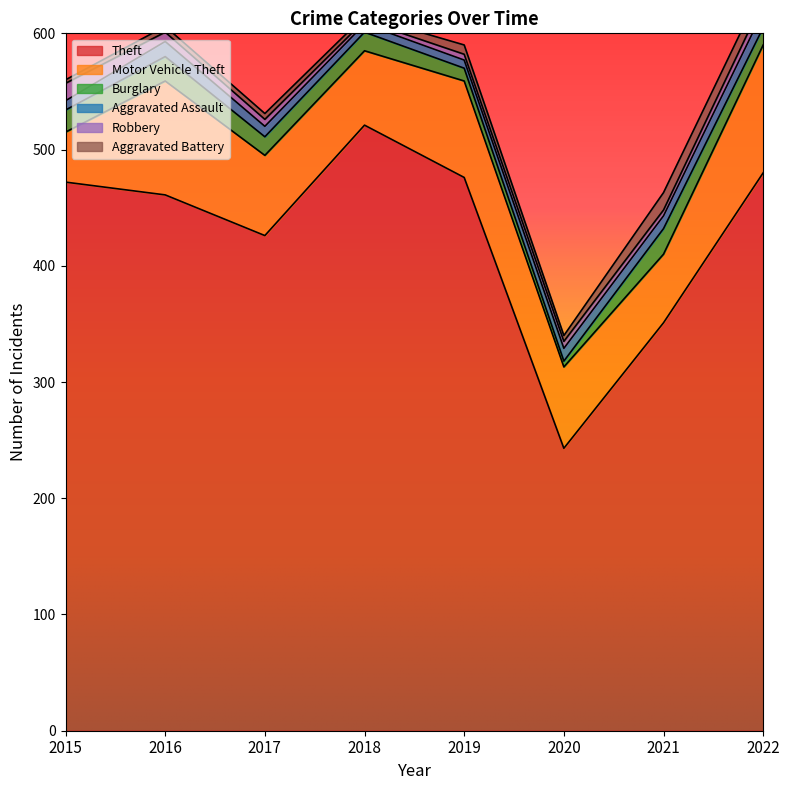

What is the average value of the Robbery series?

7